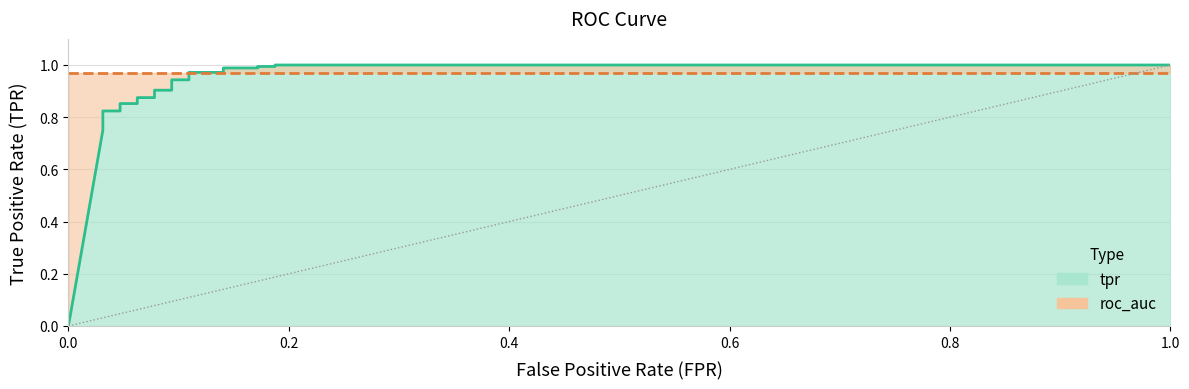

Reading left to right, list all the values displayed in this chart.

0.0	0.8	0.8	0.8	0.8	0.8	0.9	0.9	0.9	0.9	0.9	0.9	0.9	0.9	1.0	1.0	1.0	1.0	1.0	1.0	1.0	1.0